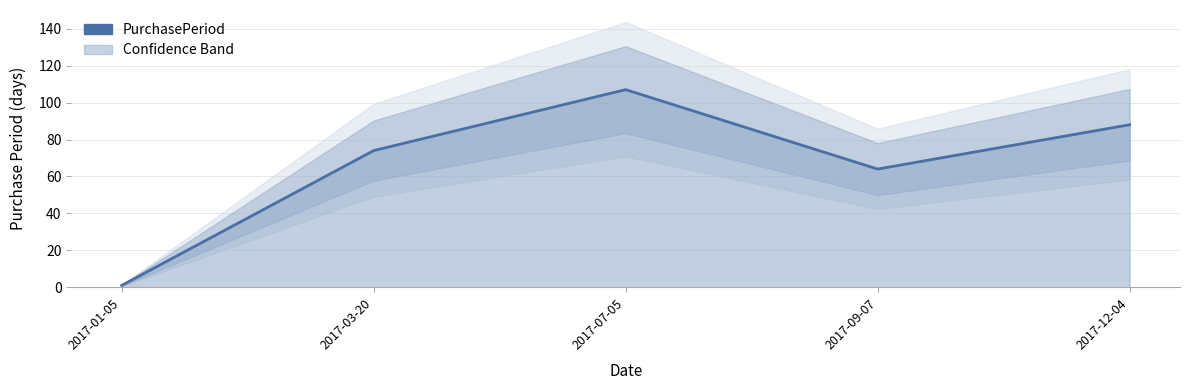

At which label is the value closest to 54?

2017-09-07